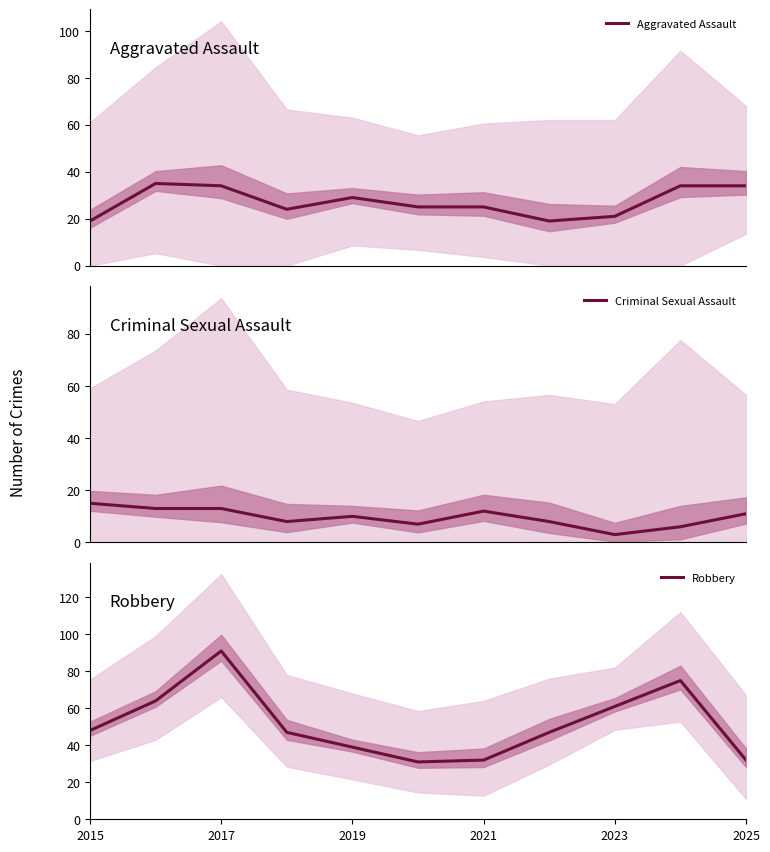

The value of Robbery at 2017 is 91. True or false?

True